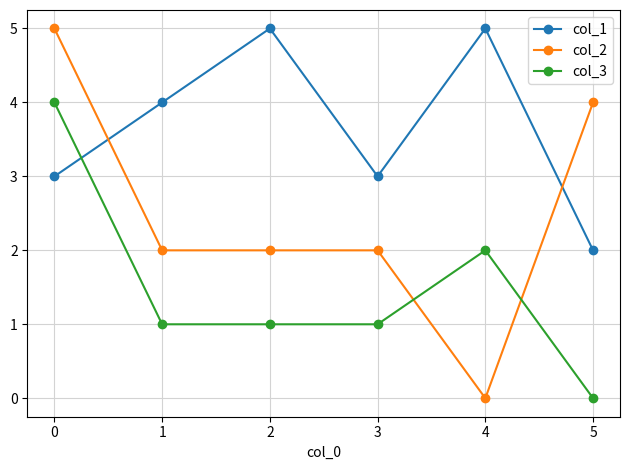

Reading left to right, extract all data points from this chart.

col_1: 3	4	5	3	5	2
col_2: 5	2	2	2	0	4
col_3: 4	1	1	1	2	0